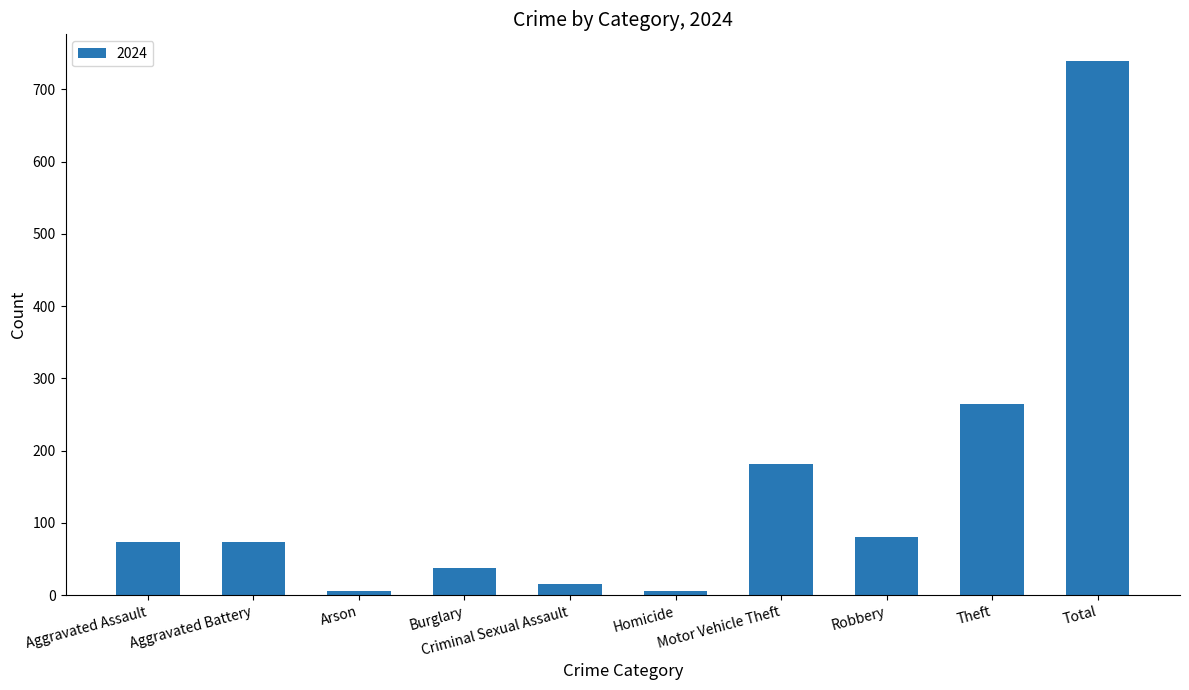

What is the maximum value shown in the chart?

739